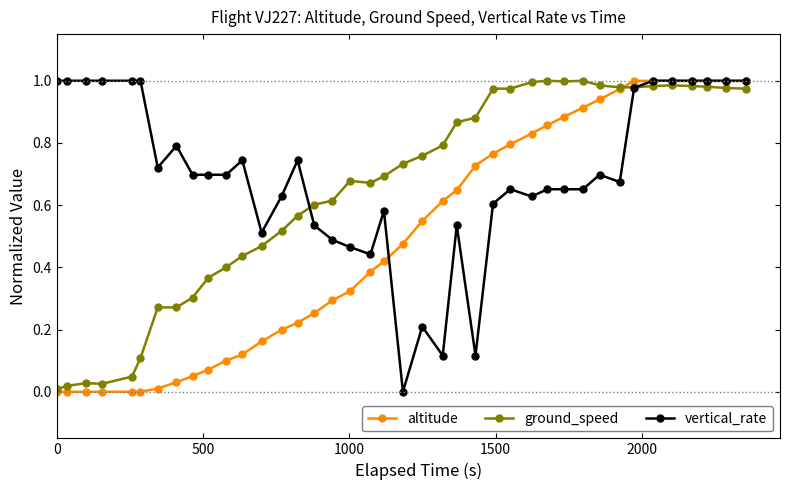

How many data points in vertical_rate are above 0?

39